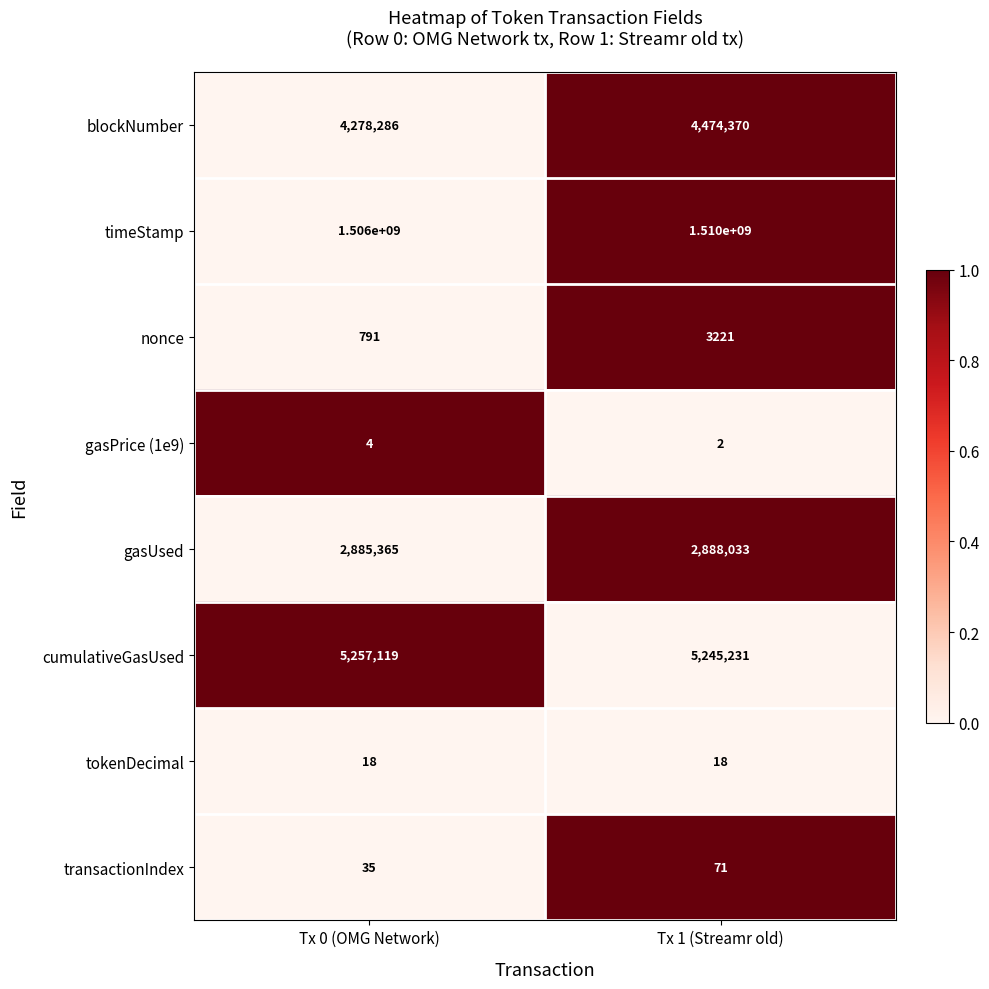

Which series has the widest spread of values?

timeStamp